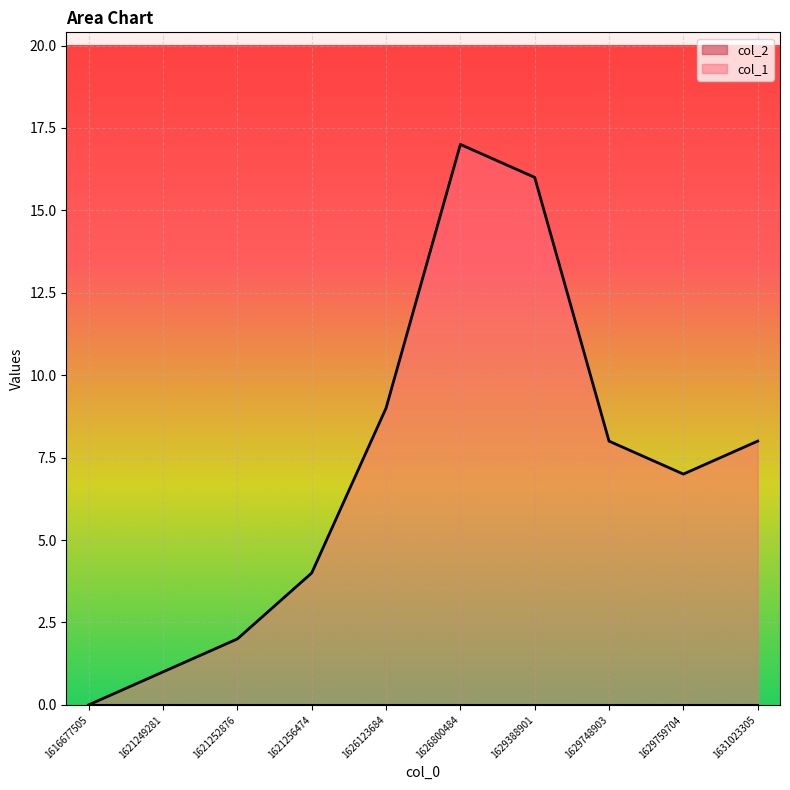

Reading left to right, what are all the values shown in this chart?

0	1	2	4	9	17	16	8	7	8